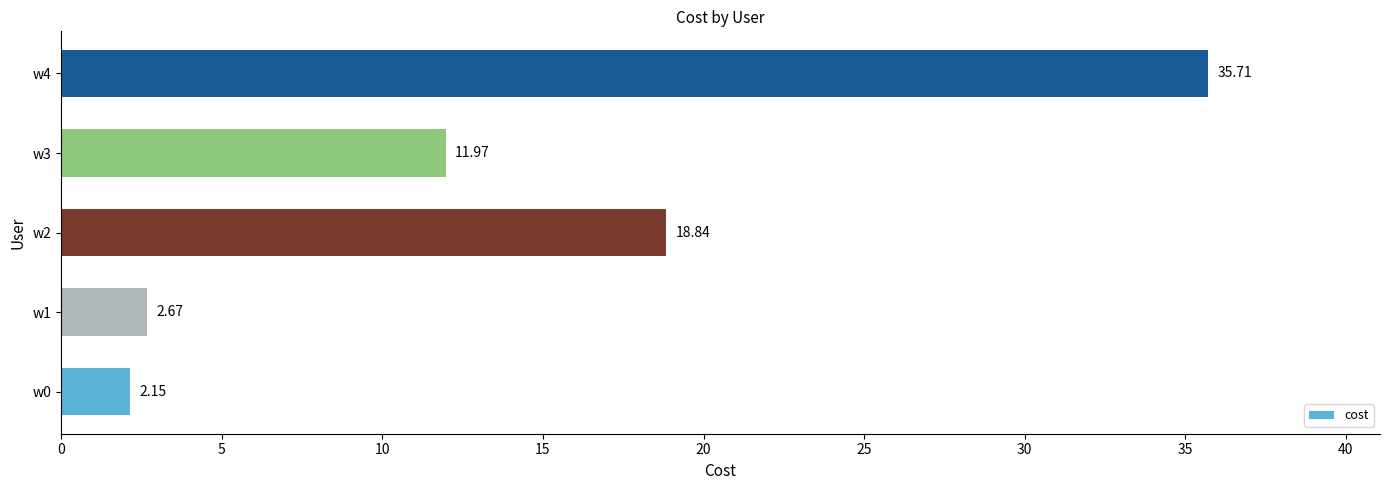

How many series are shown in this chart?

1